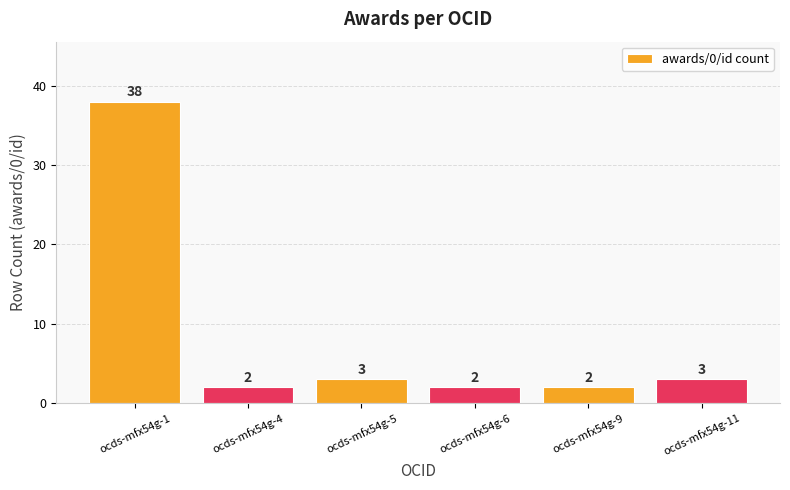

What is the value of the 5th bar from the left?

2